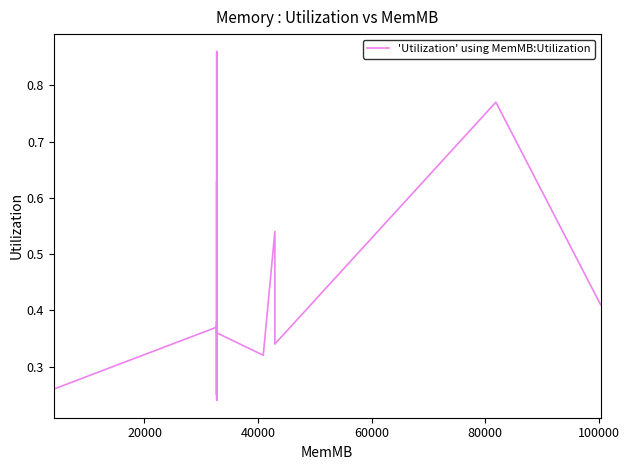

How many lines are shown in the chart?

1